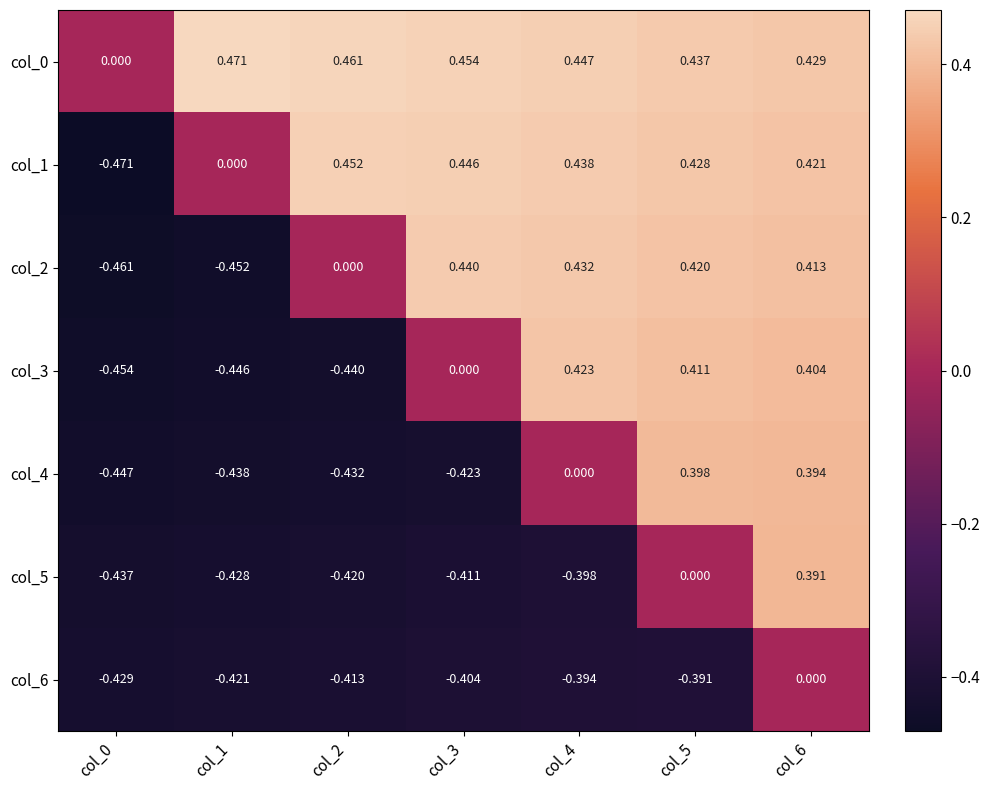

What is the total value across all series at col_4?

0.9